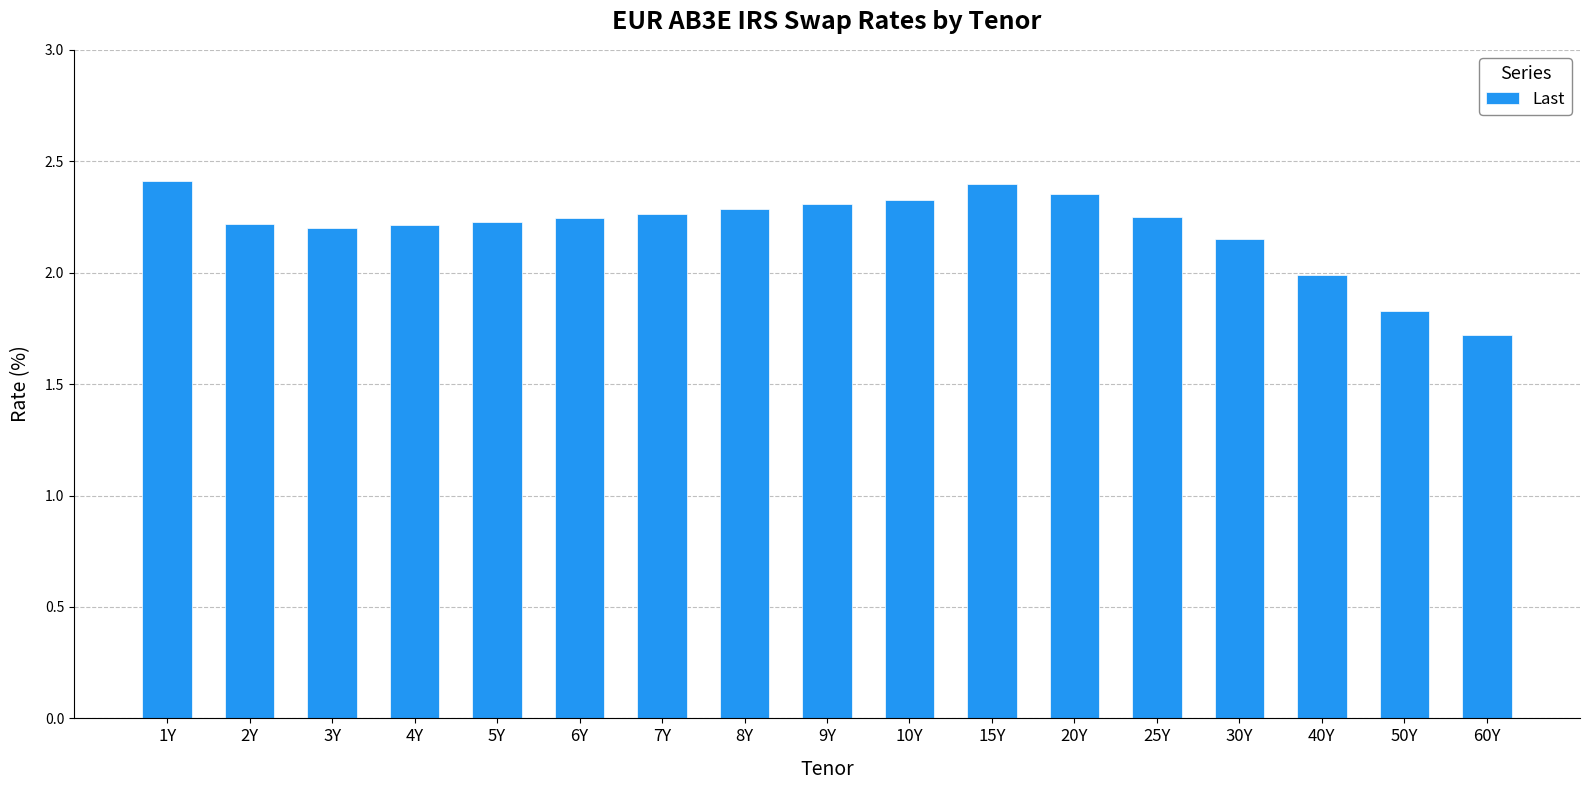

True or false: the data shows 3.9 at 5Y.

False